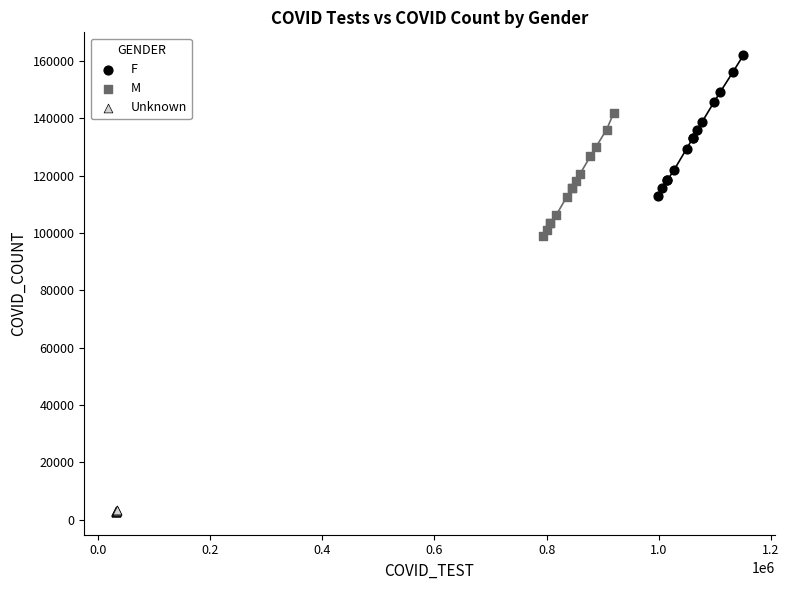

Which series has the largest Y range (max minus min)?

F